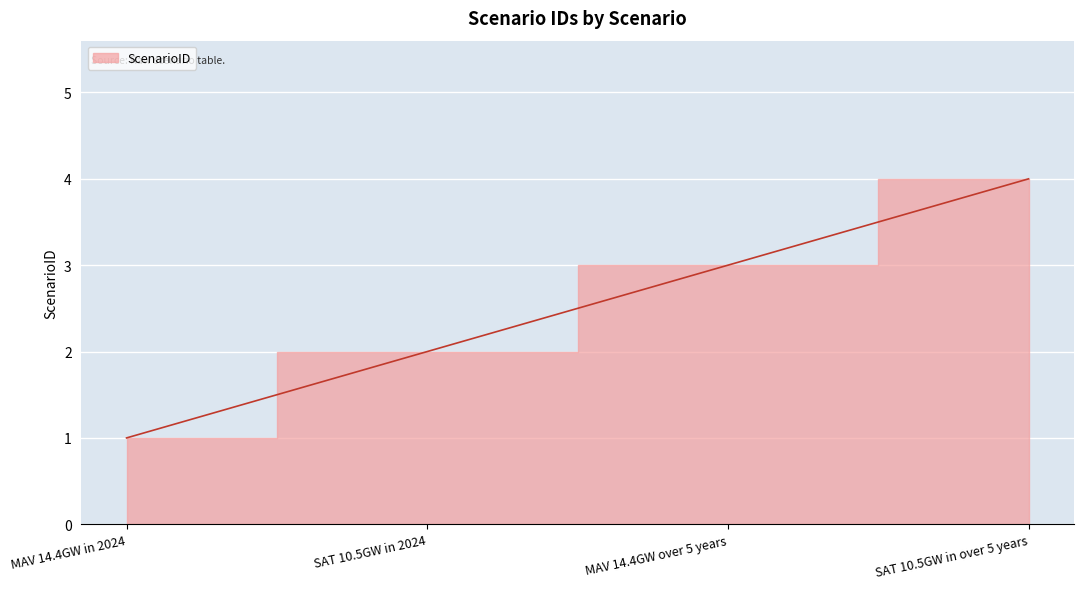

Reading left to right, what are all the values shown in this chart?

MAV 14.4GW in 2024=1	SAT 10.5GW in 2024=2	MAV 14.4GW over 5 years=3	SAT 10.5GW in over 5 years=4